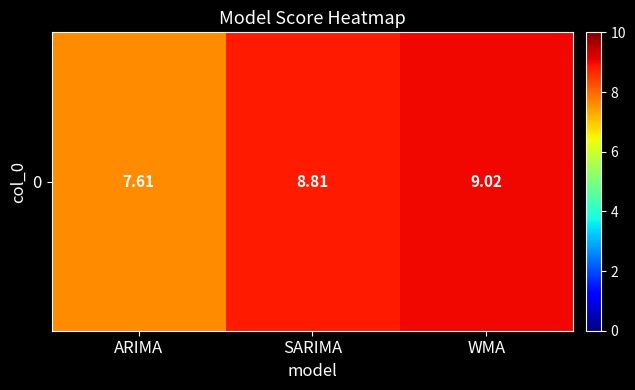

Rank the categories by value from lowest to highest.

ARIMA, SARIMA, WMA